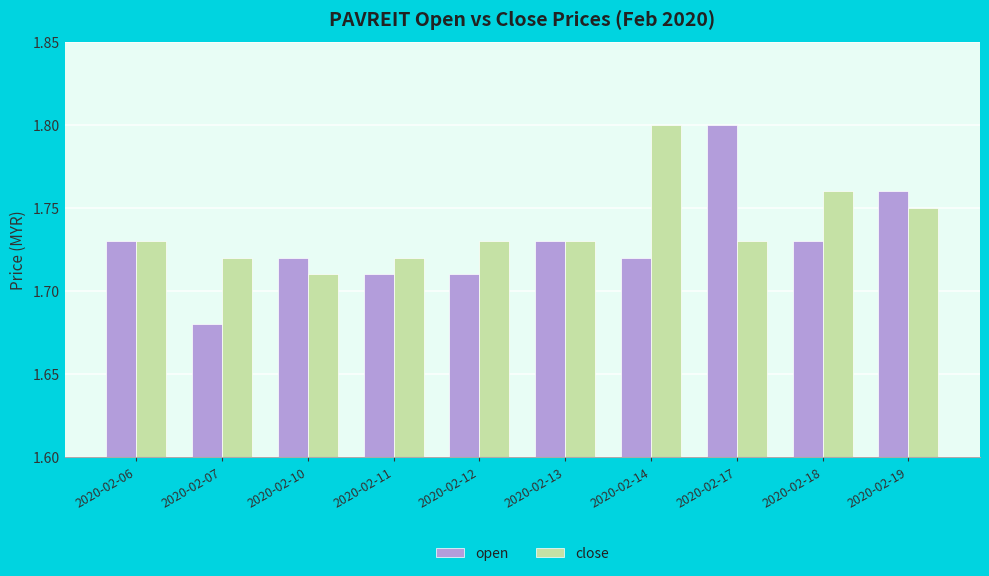

What are all the series names shown in the legend?

open, close